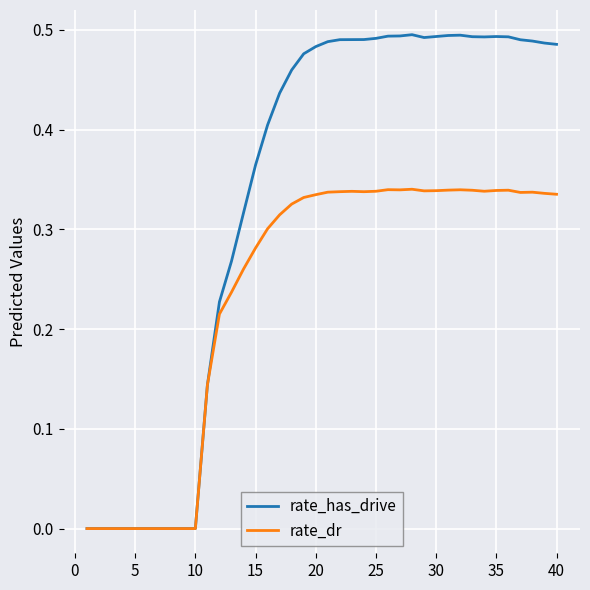

In rate_has_drive, how many points are higher than both neighbors (excluding endpoints)?

3